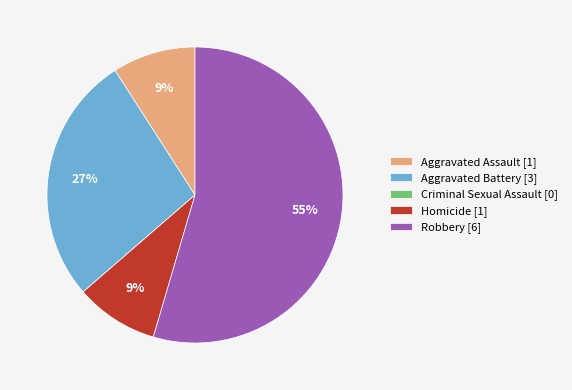

To the nearest percent, what is the combined percentage of Aggravated Battery and Aggravated Assault?

36%